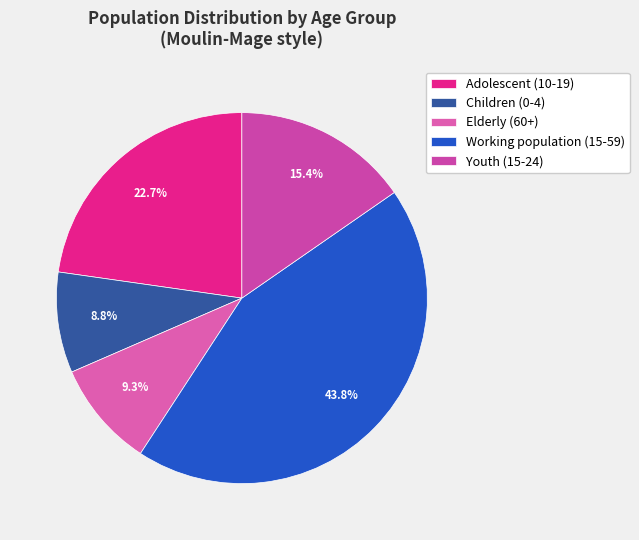

Which has a higher value, Working population (15-59) or Adolescent (10-19)?

Working population (15-59)